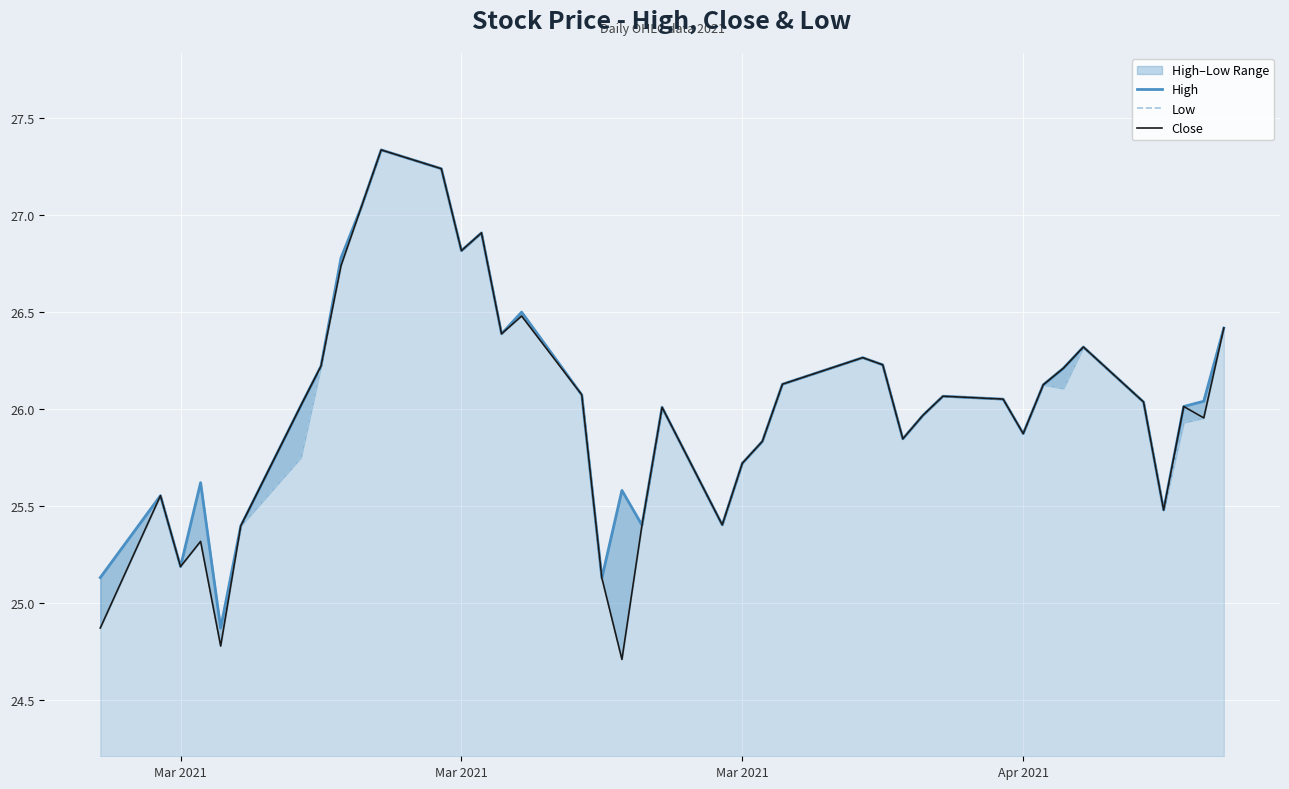

What are all the series names shown in the legend?

High, Low, Close